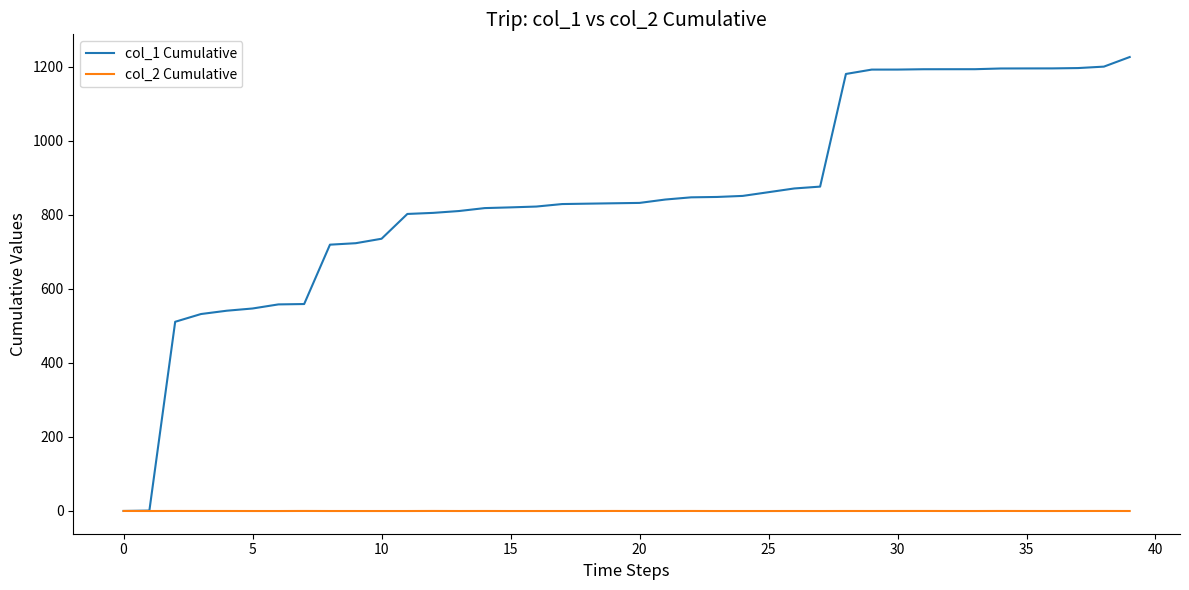

Which series has the largest range (max minus min)?

col_1 Cumulative